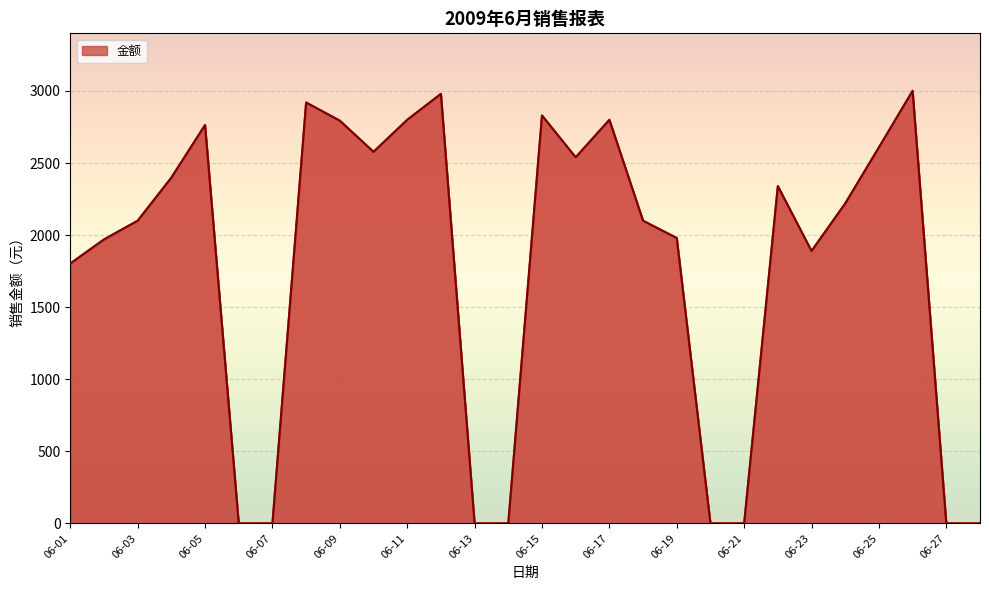

What is the maximum value shown in the chart?

3001